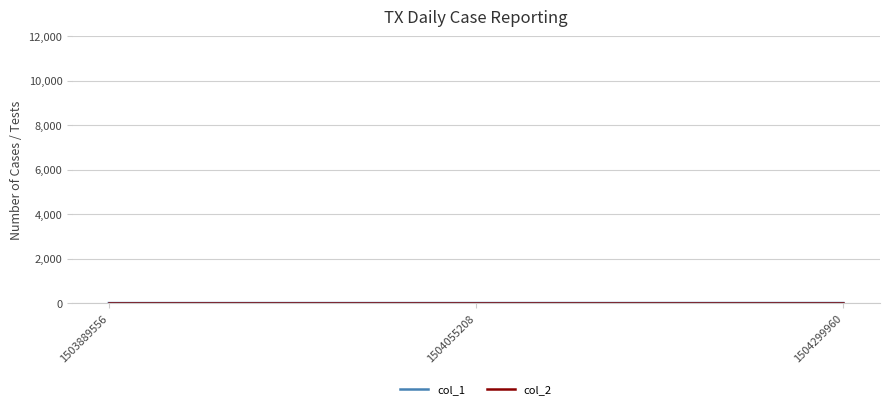

Rank the series by their maximum value, from highest to lowest.

col_1, col_2